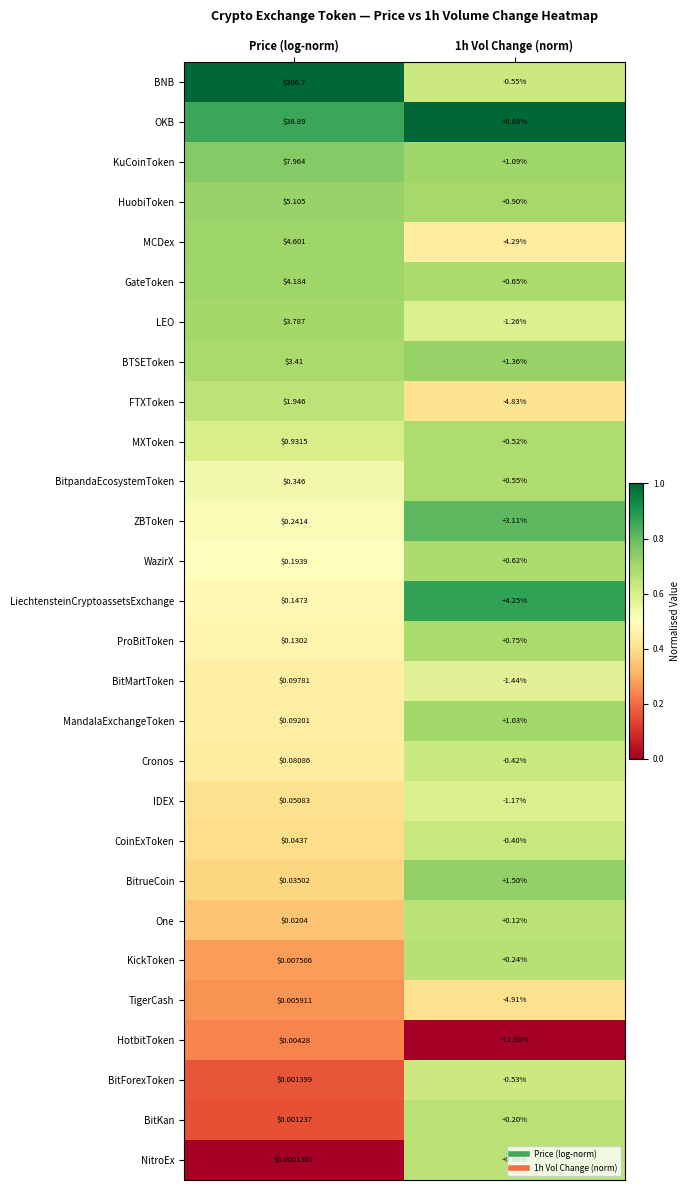

At 1h Vol Change (norm), list the series in order from smallest to largest.

HotbitToken, TigerCash, FTXToken, MCDex, BitMartToken, LEO, IDEX, BNB, BitForexToken, Cronos, CoinExToken, NitroEx, One, BitKan, KickToken, MXToken, BitpandaEcosystemToken, WazirX, GateToken, ProBitToken, HuobiToken, MandalaExchangeToken, KuCoinToken, BTSEToken, BitrueCoin, ZBToken, LiechtensteinCryptoassetsExchange, OKB